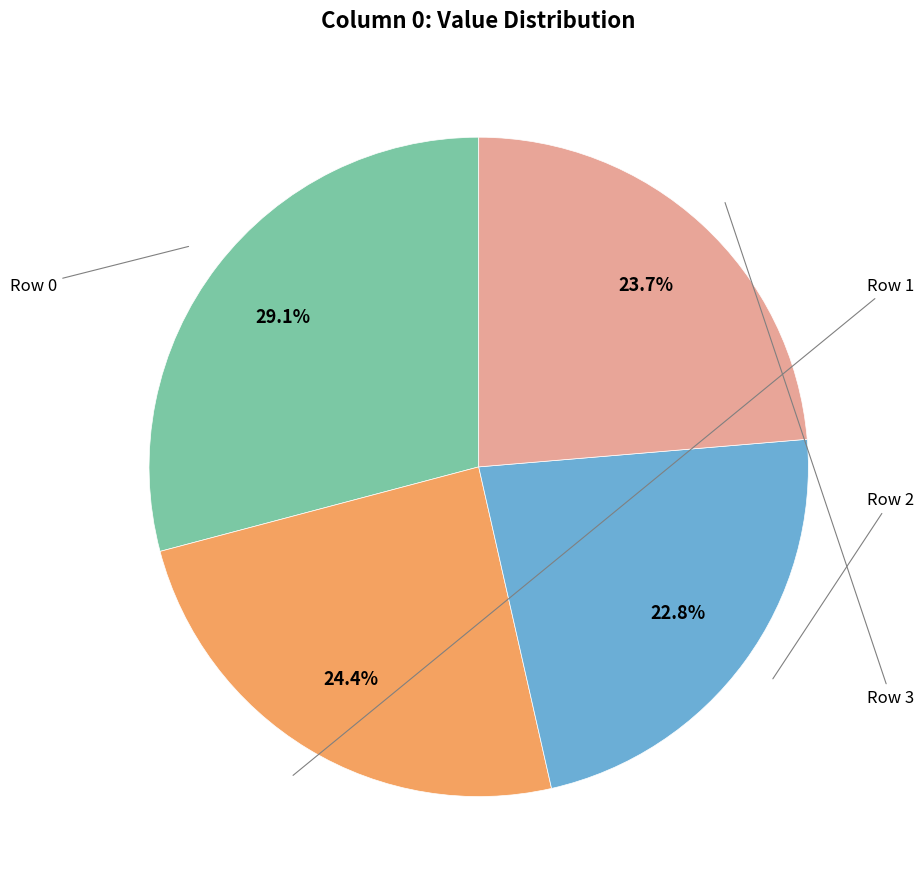

Is there any slice that represents more than half of the pie?

No